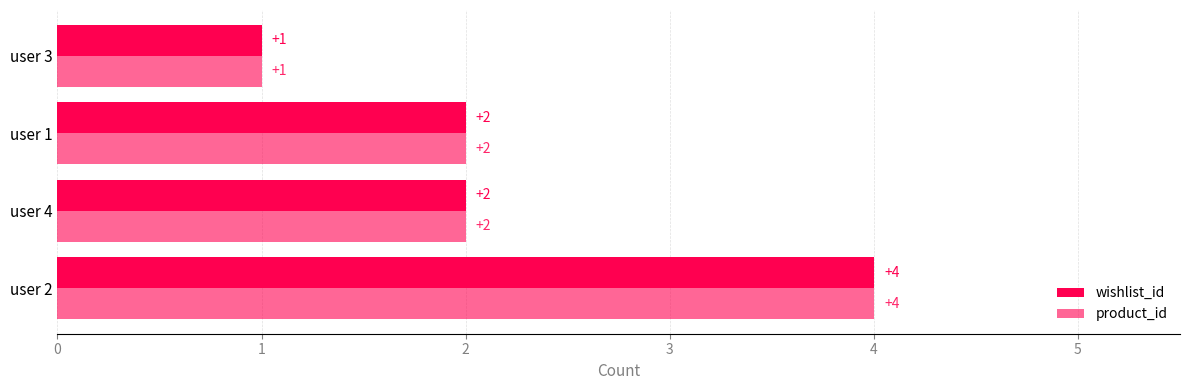

How many series are shown in this chart?

2